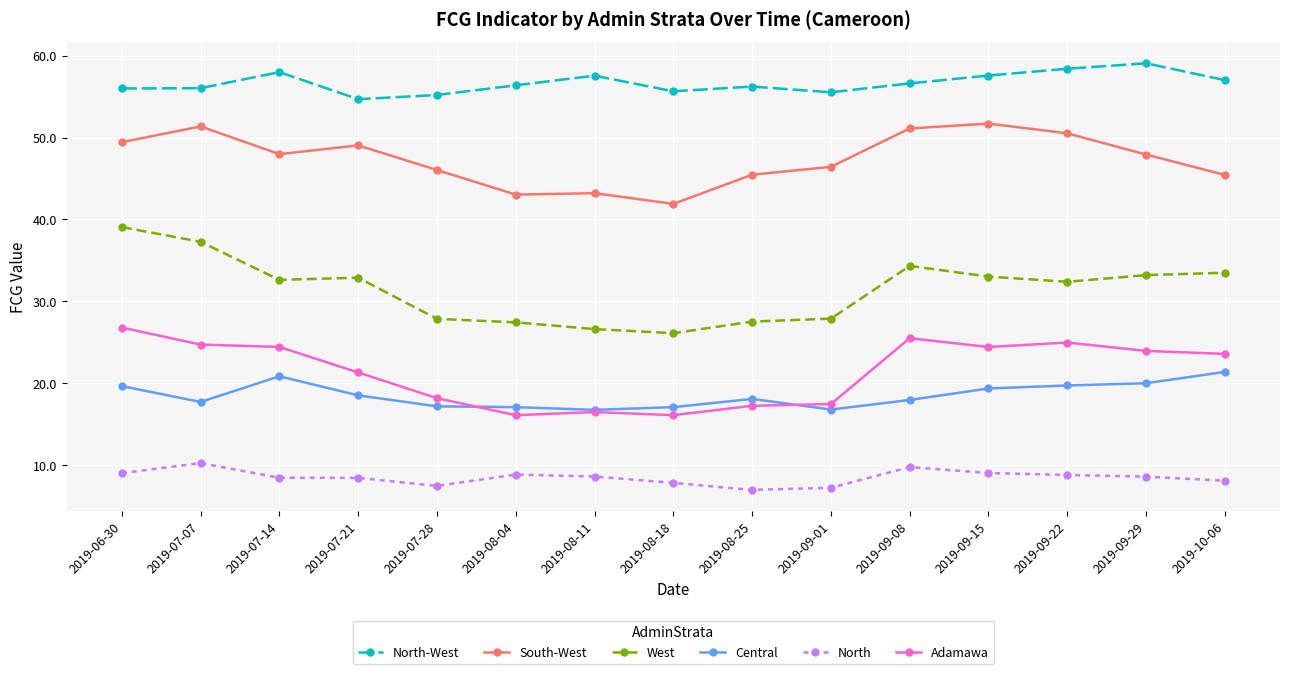

Which series has the largest total across all categories?

North-West